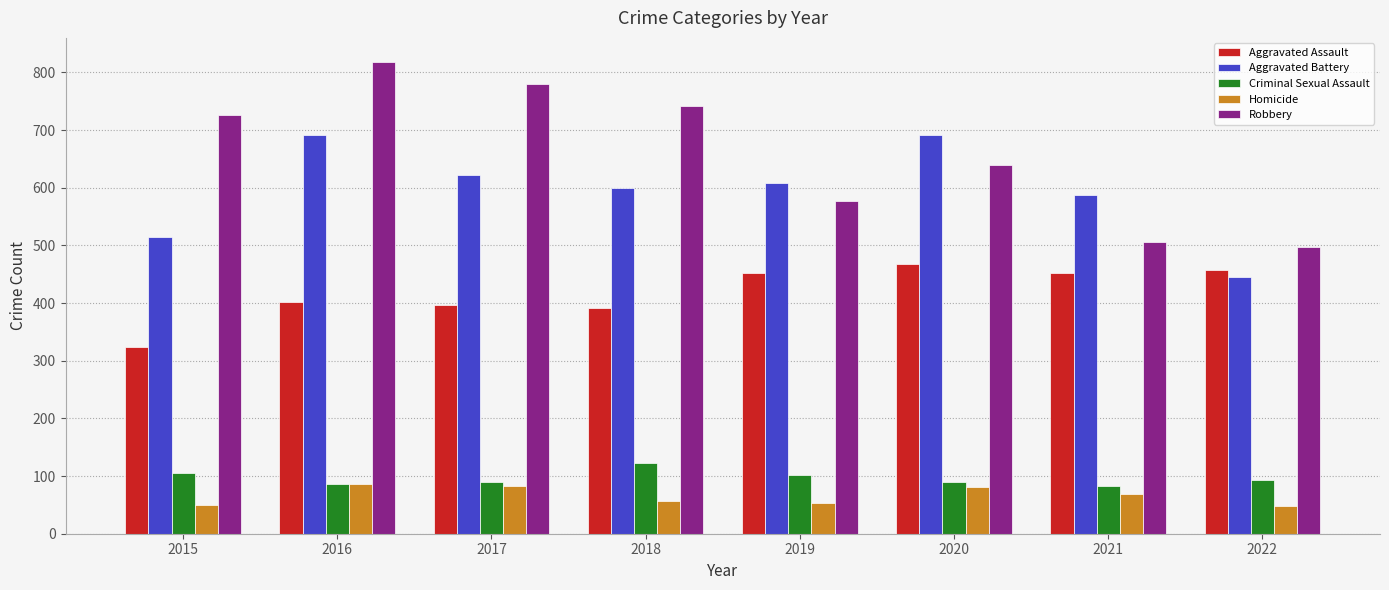

What is the difference between the second highest and minimum values in the Aggravated Assault series?

134